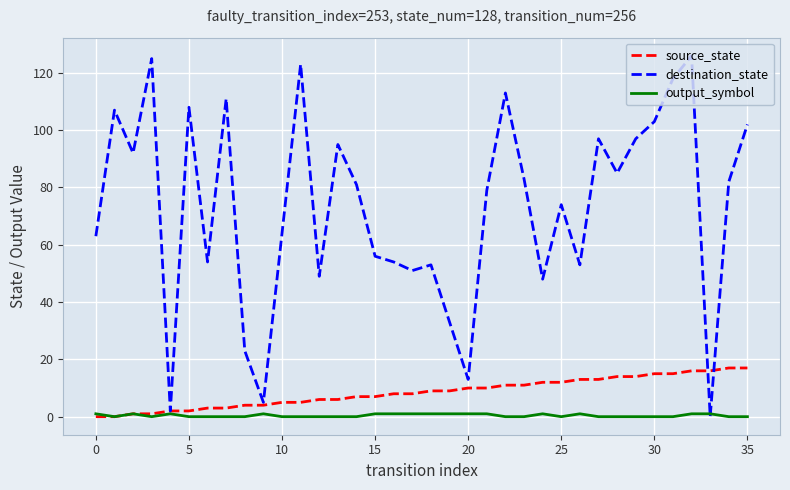

Rank the series by their maximum value, from lowest to highest.

output_symbol, source_state, destination_state